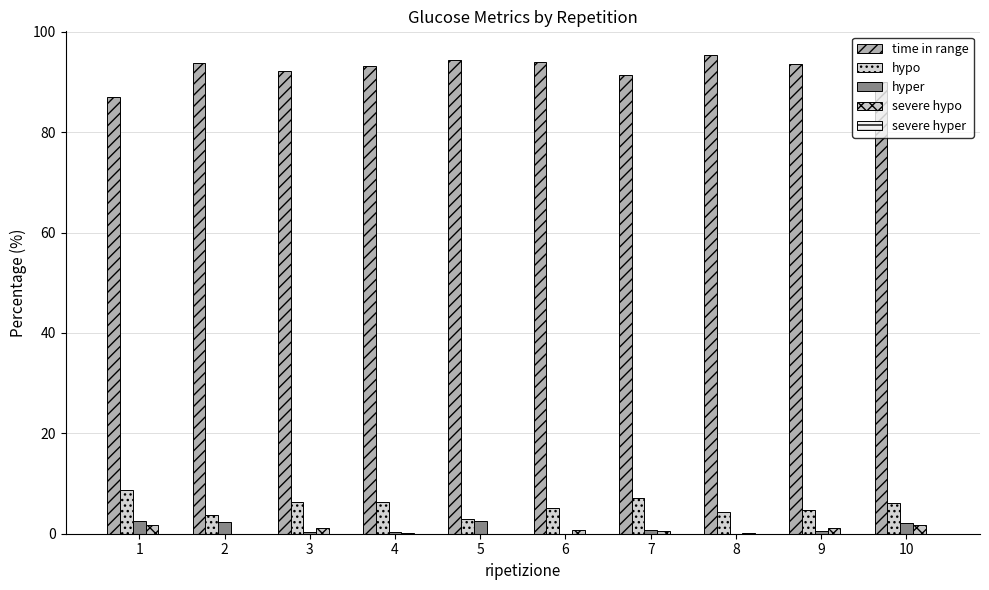

How many data points does each series have?

10